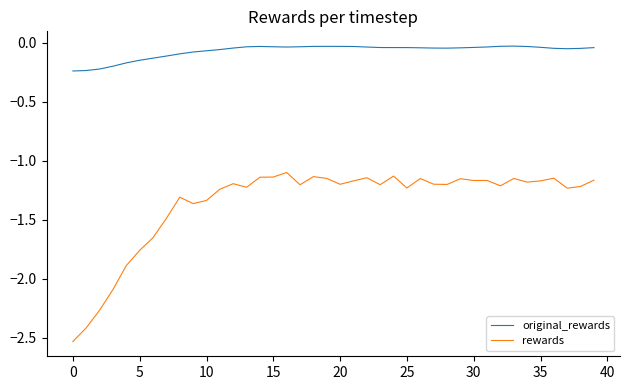

Which series has the largest total across all categories?

original_rewards